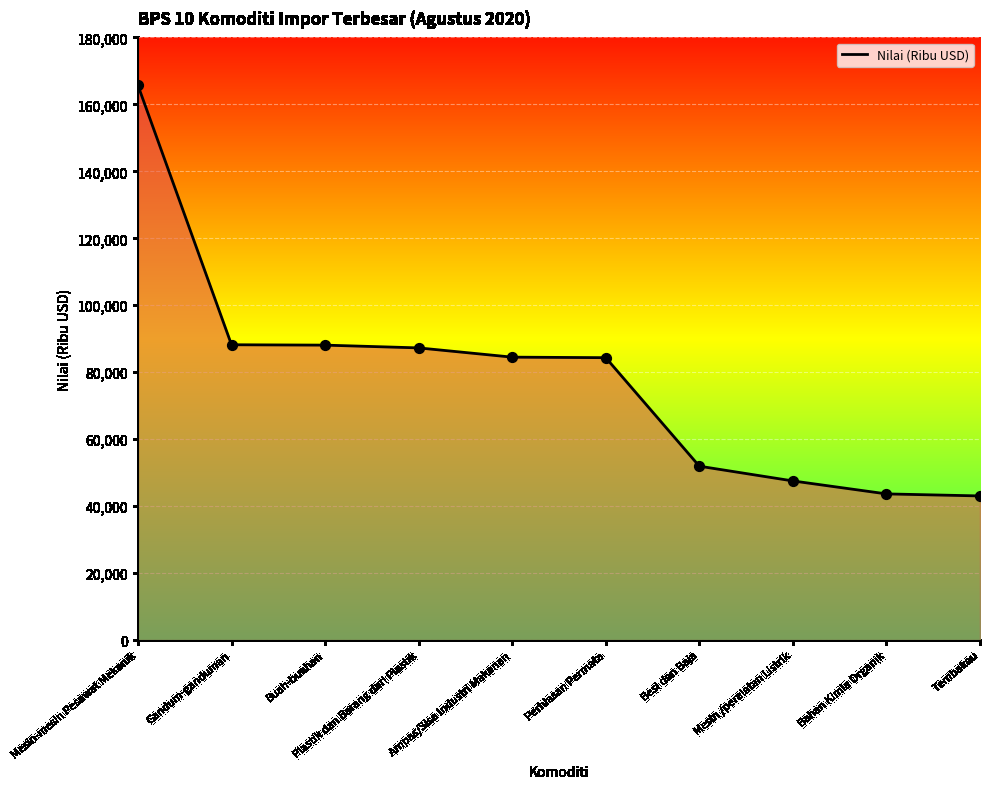

What is the ratio of the value at Mesin /peralatan Listrik to the value at Buah-buahan?

0.5